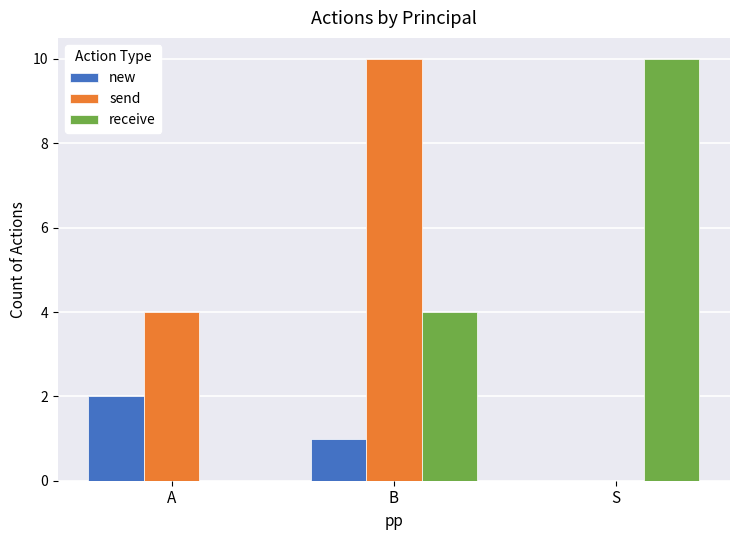

What are all the series names shown in the legend?

new, send, receive